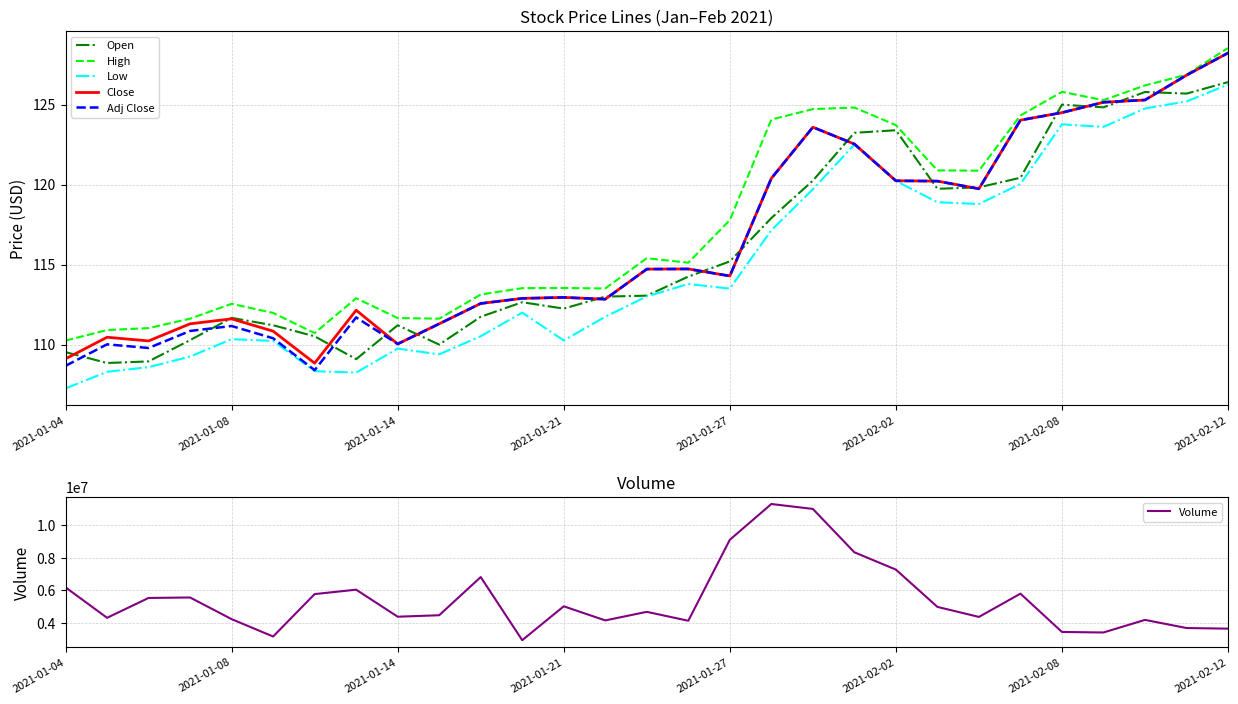

The value of High at 2021-02-12 is 26.8. True or false?

False